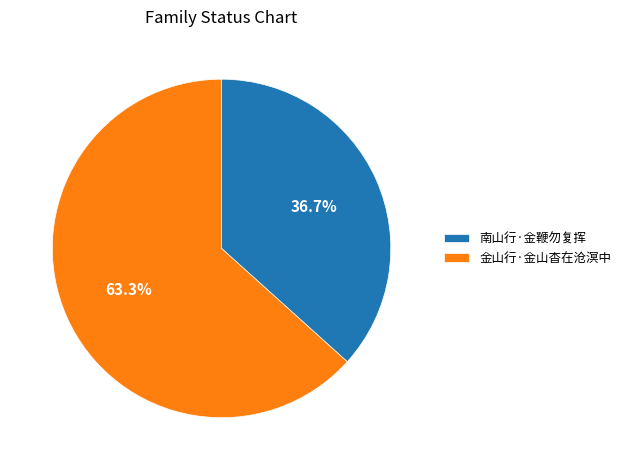

Combined, do 金山行·金山杳在沧溟中 and 南山行·金鞭勿复挥 account for over 50%?

Yes